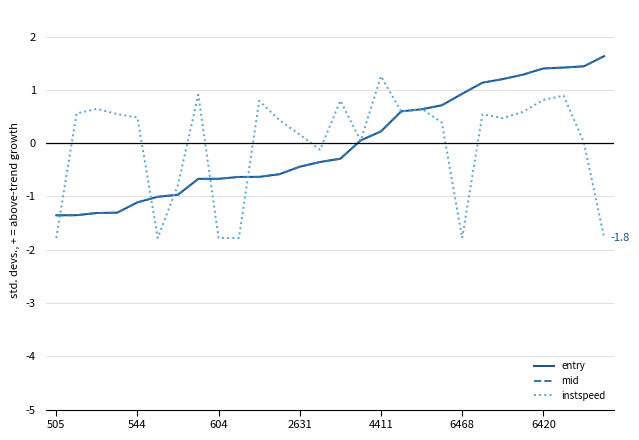

What is the maximum value shown in the chart?

1.6